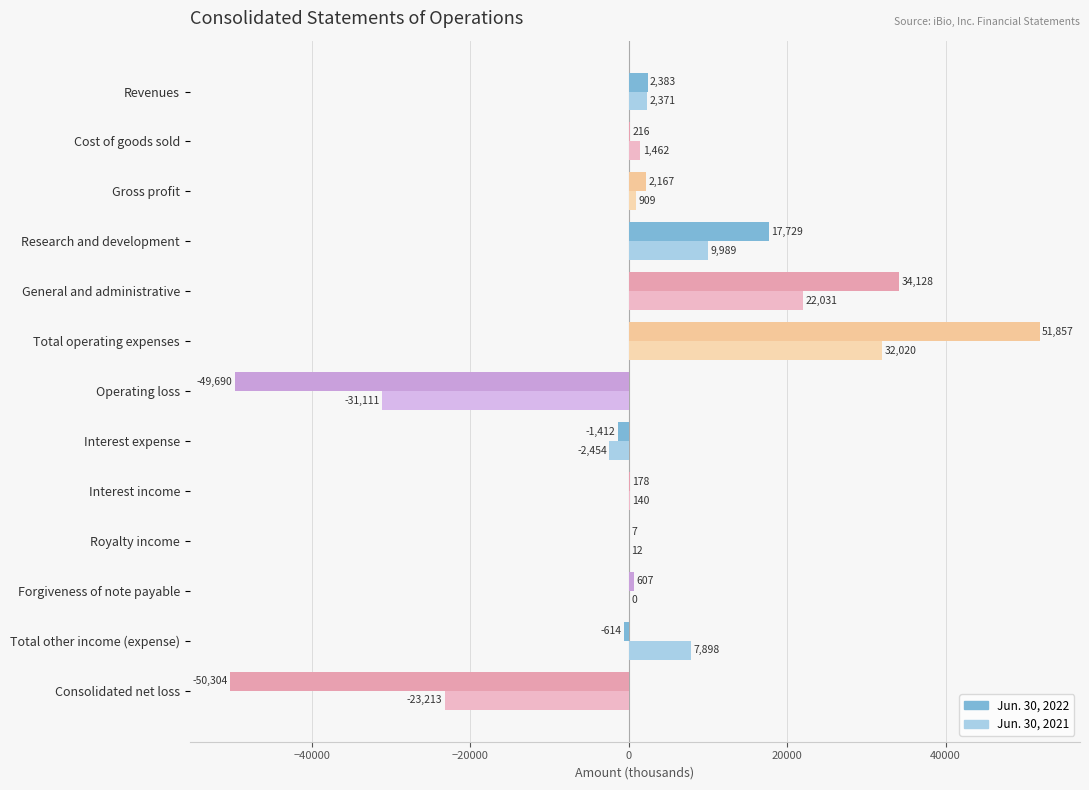

Between Gross profit and Operating loss, which series saw the biggest shift?

Jun. 30, 2022